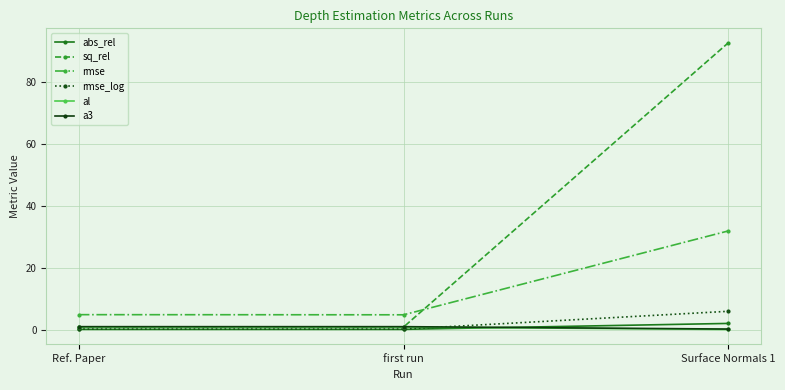

What is the label of the 3rd point from the left?

Surface Normals 1